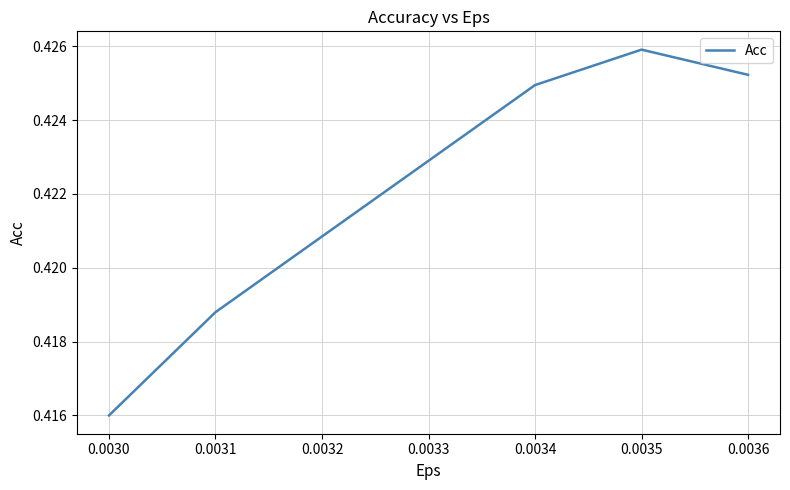

Between 0.0035 and 0.0034, which is larger?

0.0035